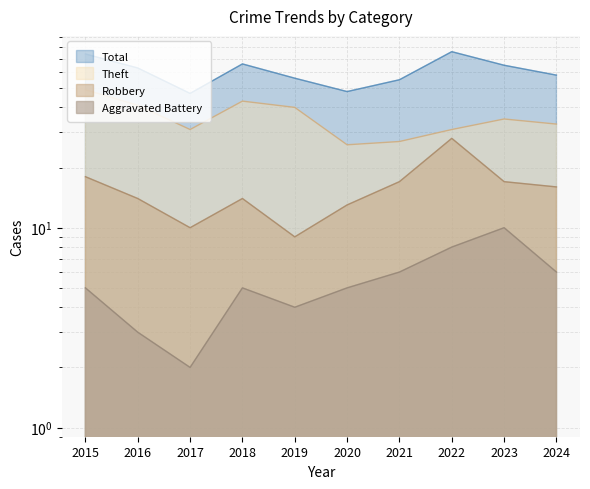

Which series has the largest range (max minus min)?

Total